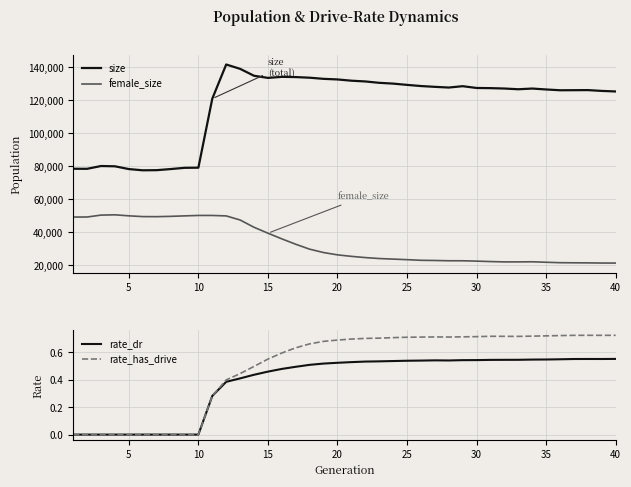

True or false: female_size and rate_dr intersect in this chart.

False